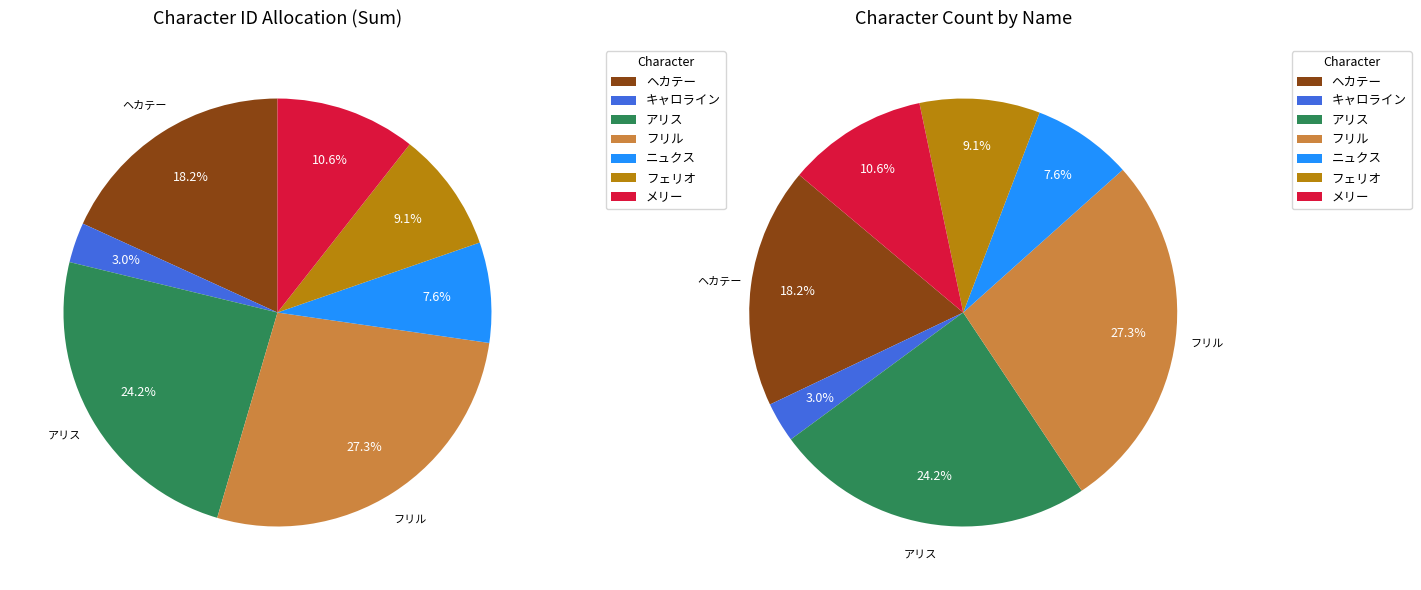

Which slice is the largest?

フリル